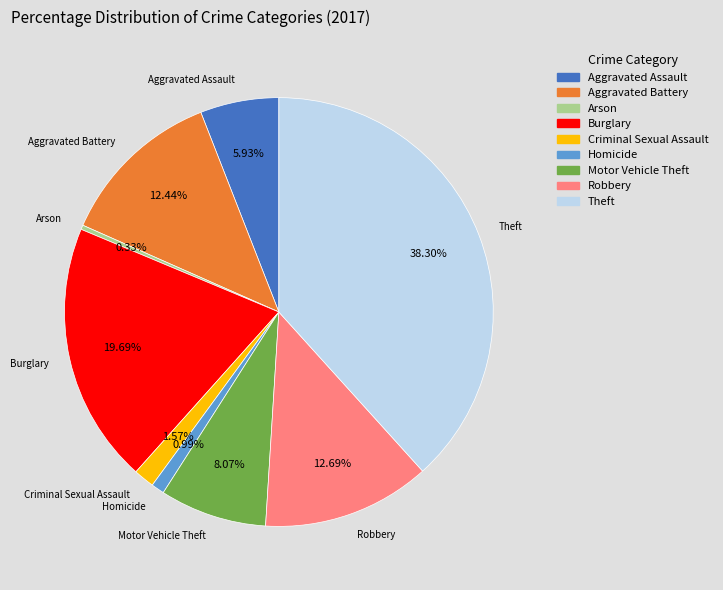

Which category has the biggest portion of the pie?

Theft